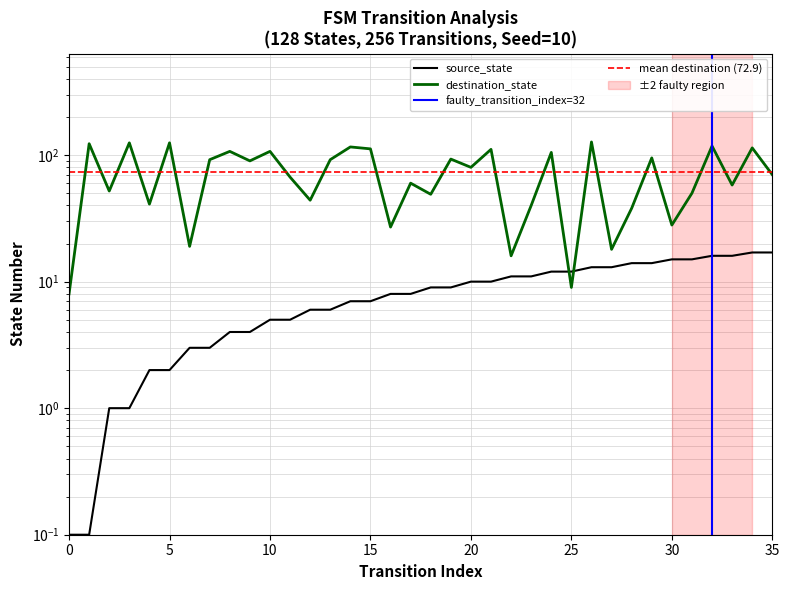

List the series in order of their overall mean, highest first.

destination_state, source_state